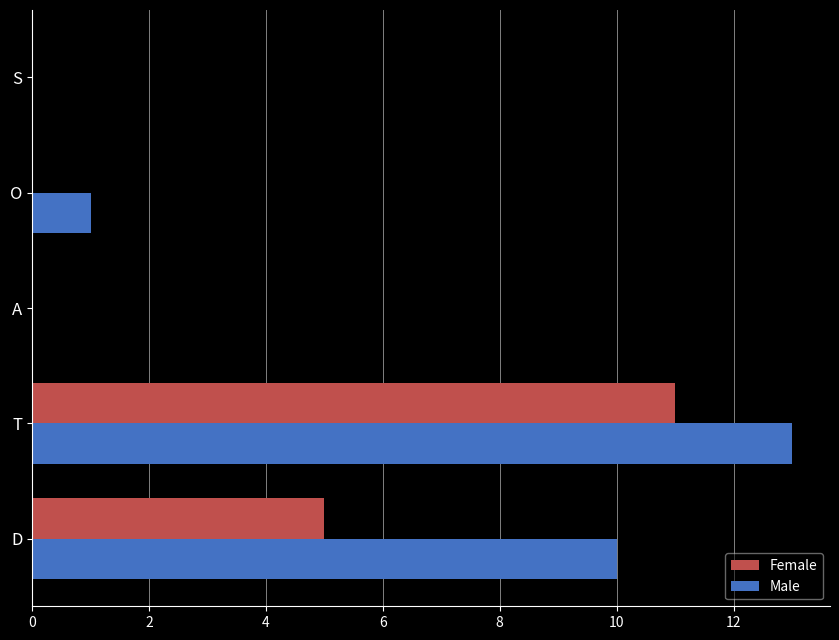

At which category is the sum across all series the highest?

T